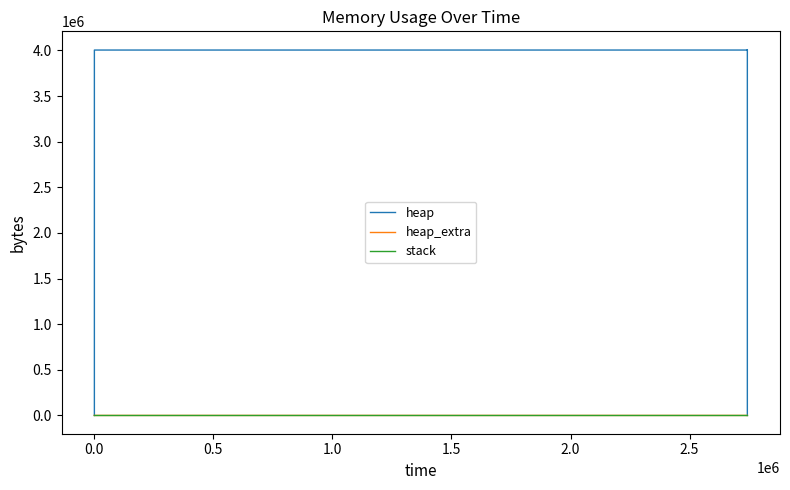

How many lines are shown in the chart?

3